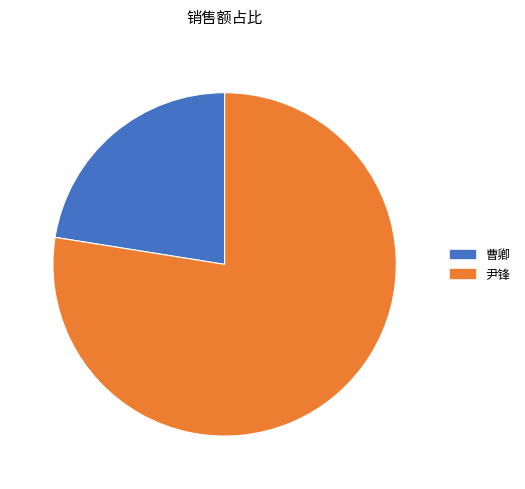

Which category accounts for the majority?

尹锋